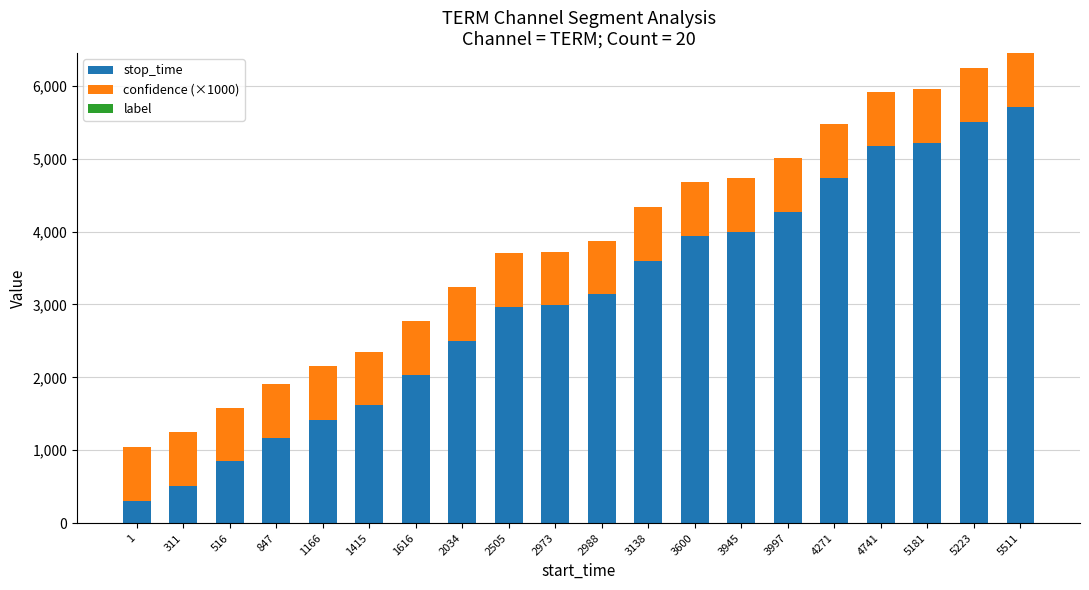

True or false: stop_time has a value of 5178.3 at 2505.

False